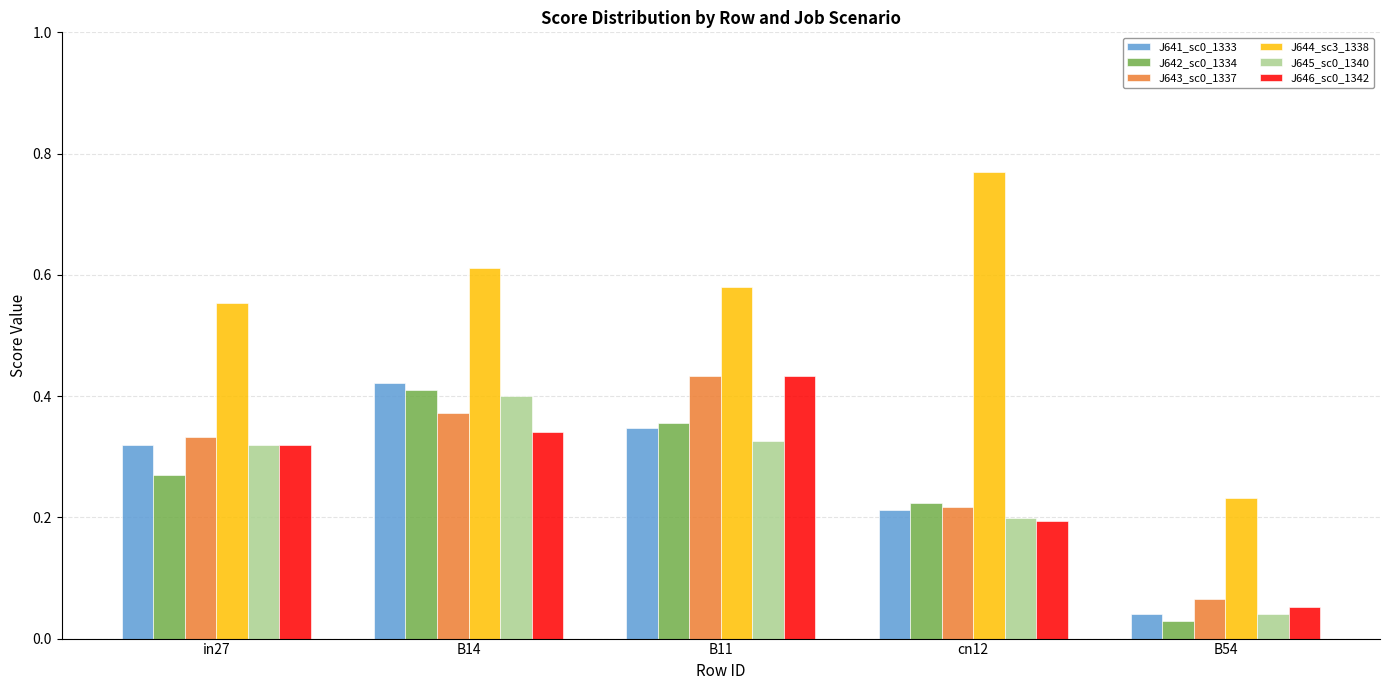

What is the total value across all series at B11?

2.5